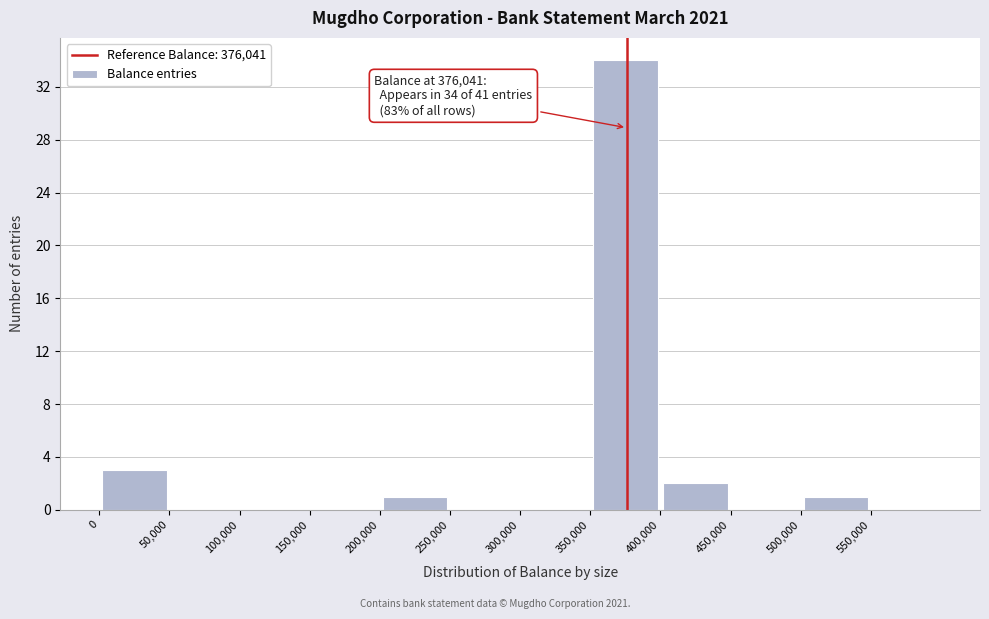

Which range on the x-axis has the tallest bar?

350000 to 400000